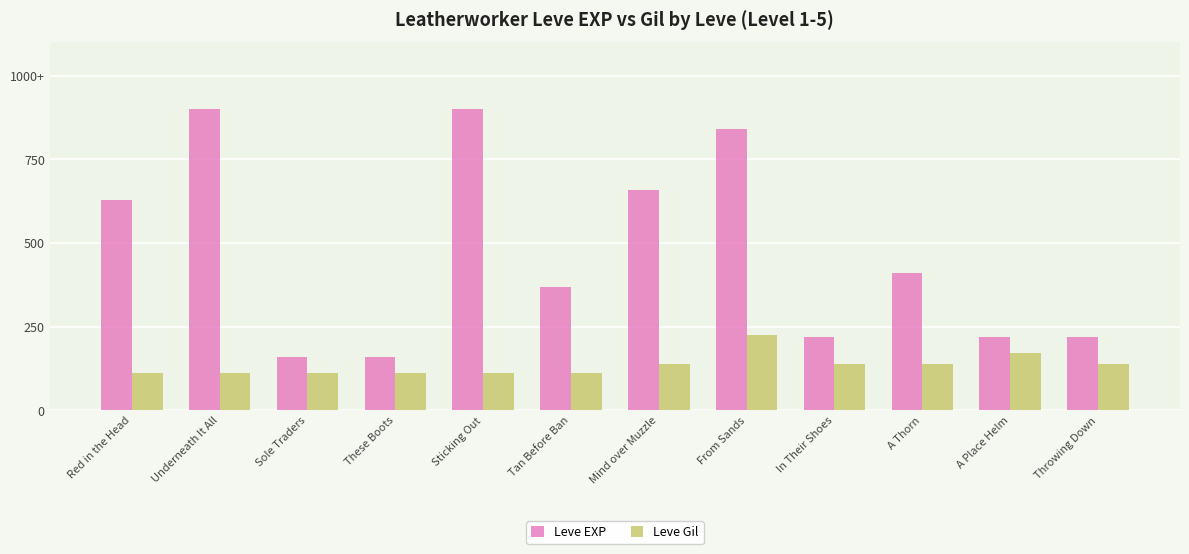

Which category has the lowest value across all series?

Red in the Head